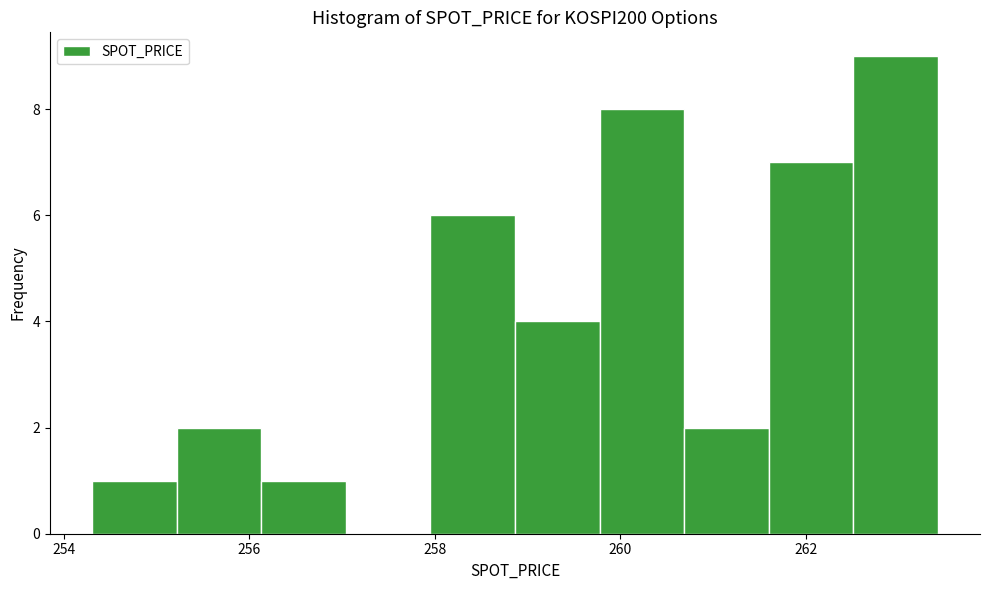

How tall is the bar that spans 262.6 to 263.4 on the x-axis? Neither the bar edges nor the heights are printed on the chart, so give them approximately, as read against the axes.

9